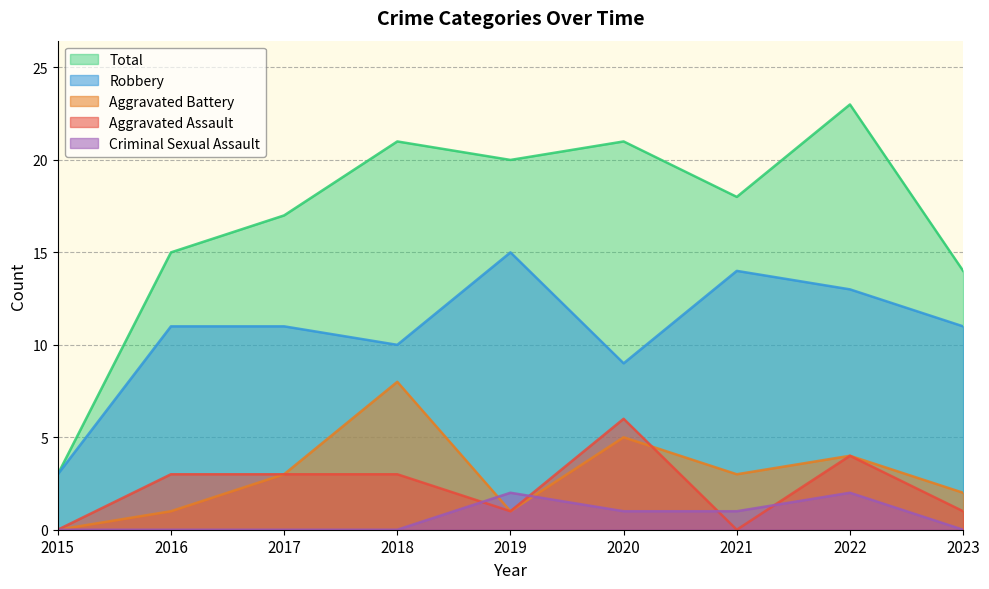

True or false: Robbery and Total intersect in this chart.

False